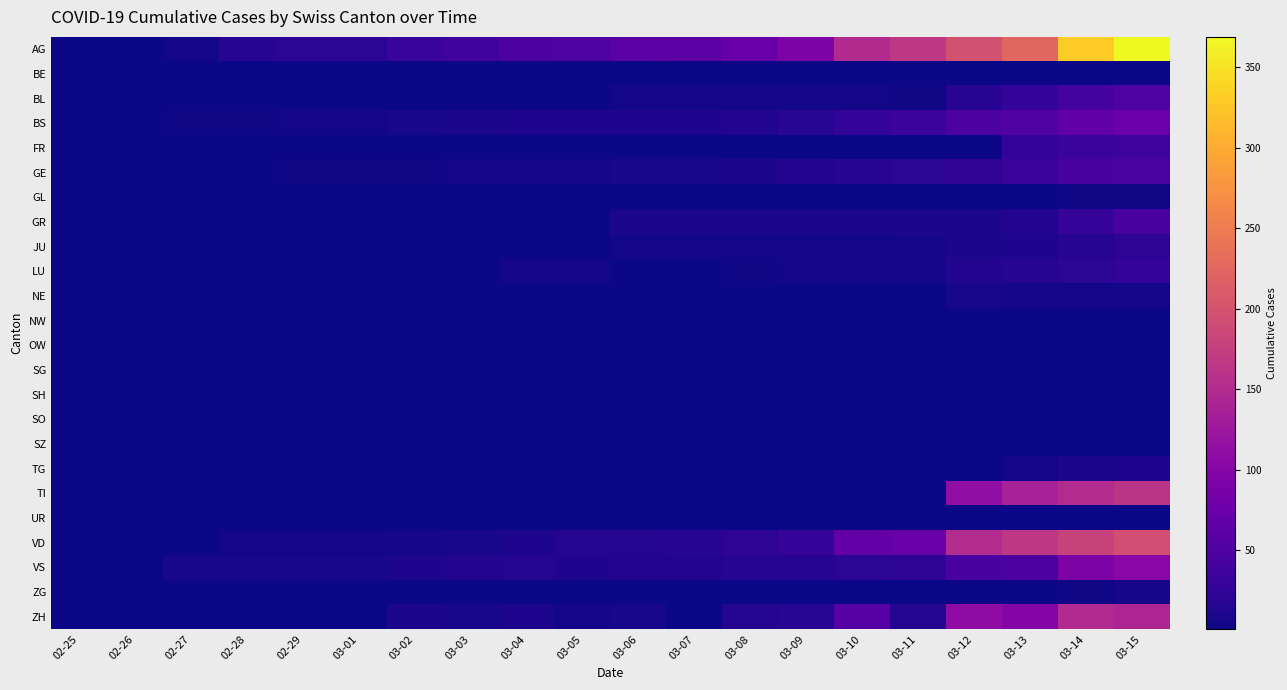

How many series are shown in this chart?

24